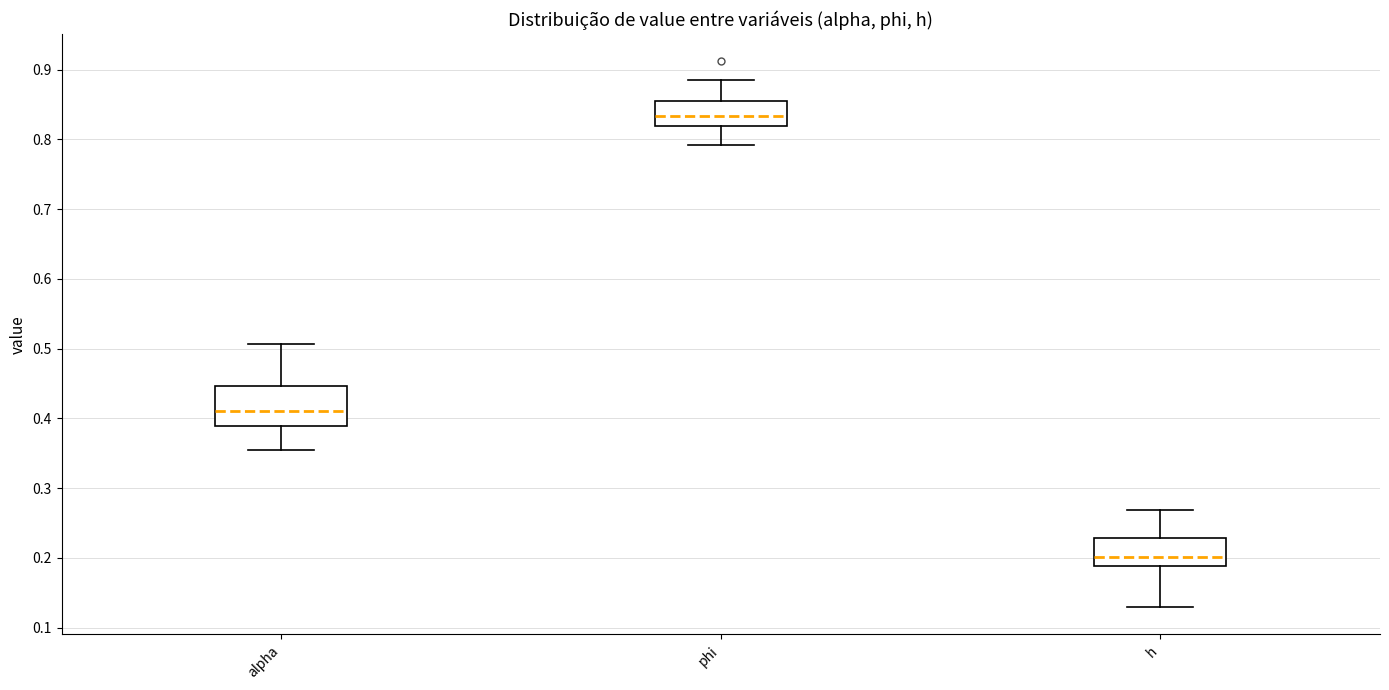

Reading left to right, read every box against the y-axis: the position of its median line, the range the box covers, and the ends of its whiskers. The values are not printed on the chart, so give them approximately, as read against the axis.

alpha: median 0.41, box 0.39 to 0.45, whiskers 0.35 to 0.51
phi: median 0.83, box 0.82 to 0.86, whiskers 0.79 to 0.89
h: median 0.20, box 0.19 to 0.23, whiskers 0.13 to 0.27